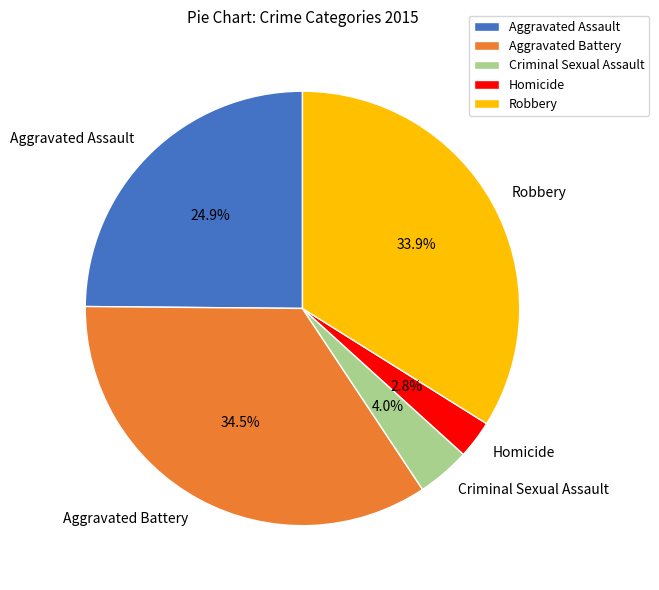

What is the smallest slice in the pie chart?

Homicide